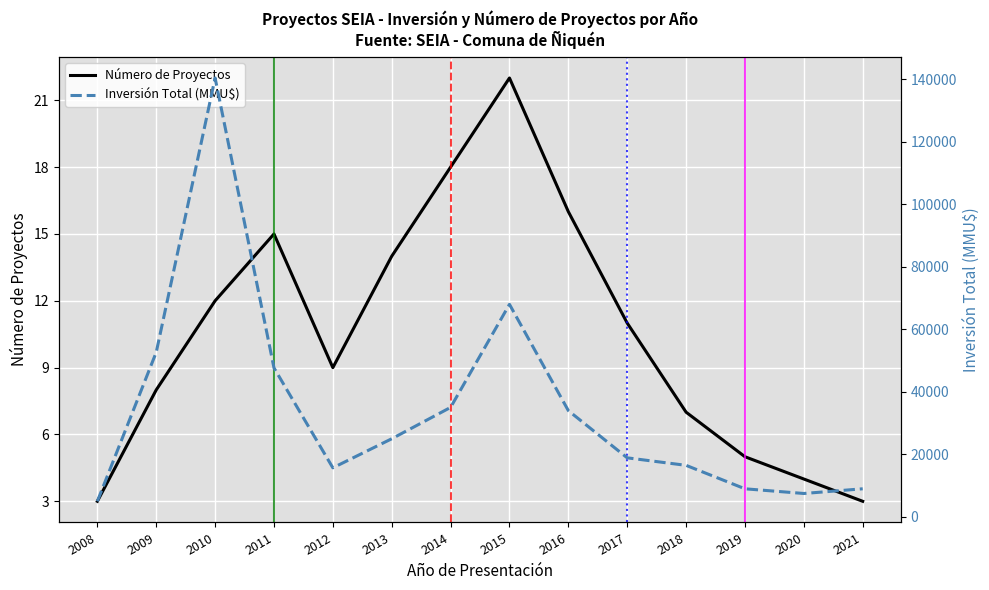

How many lines are shown in the chart?

2